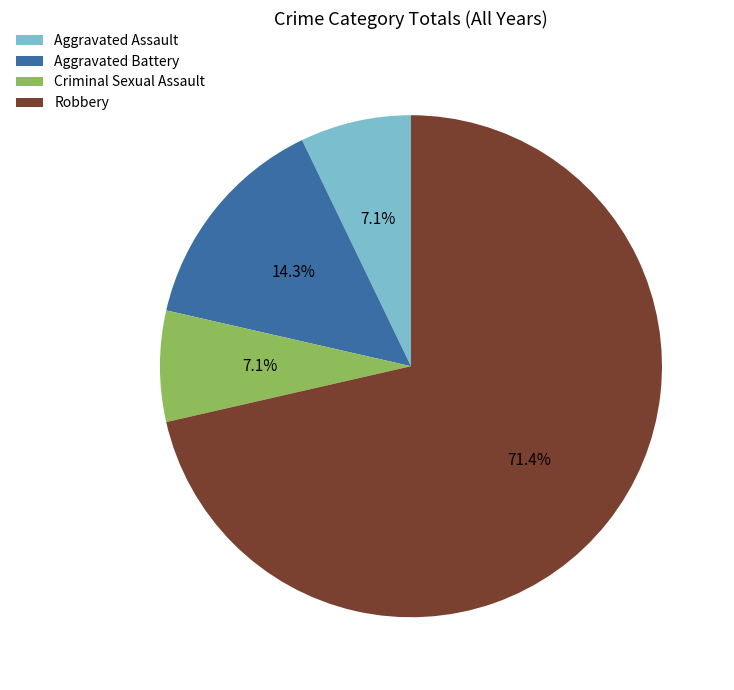

What portion of the pie excludes Aggravated Battery?

85.7%